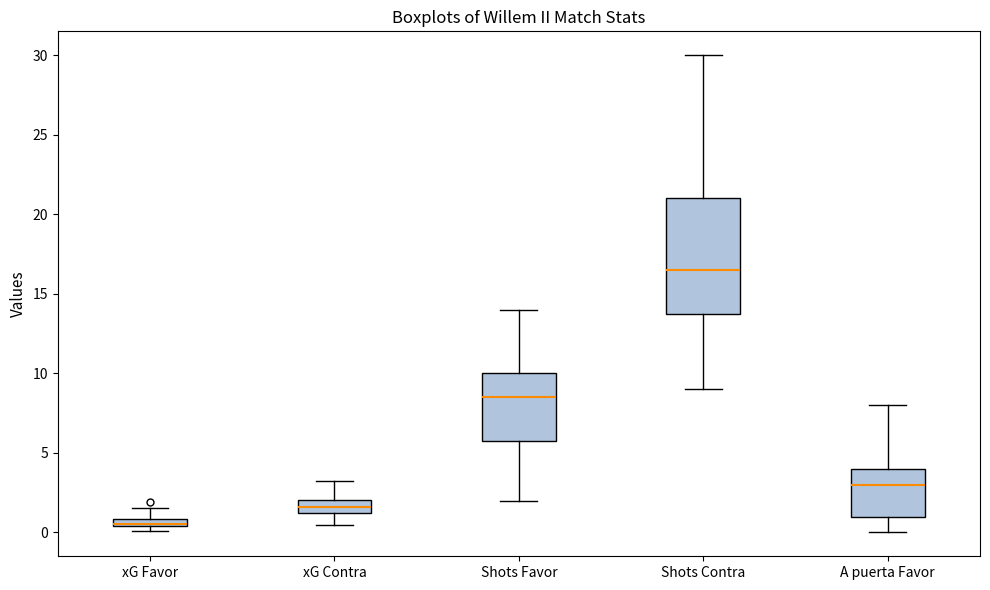

Comparing the boxes themselves (not the whiskers), which one is the tallest?

Shots Contra